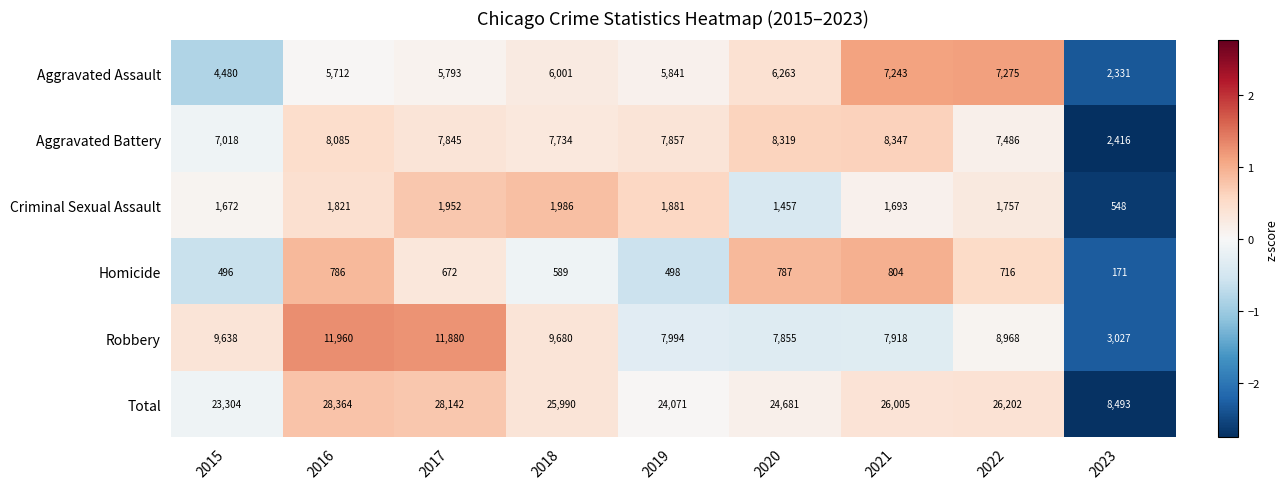

The value of Aggravated Battery at 2022 is 12735. True or false?

False